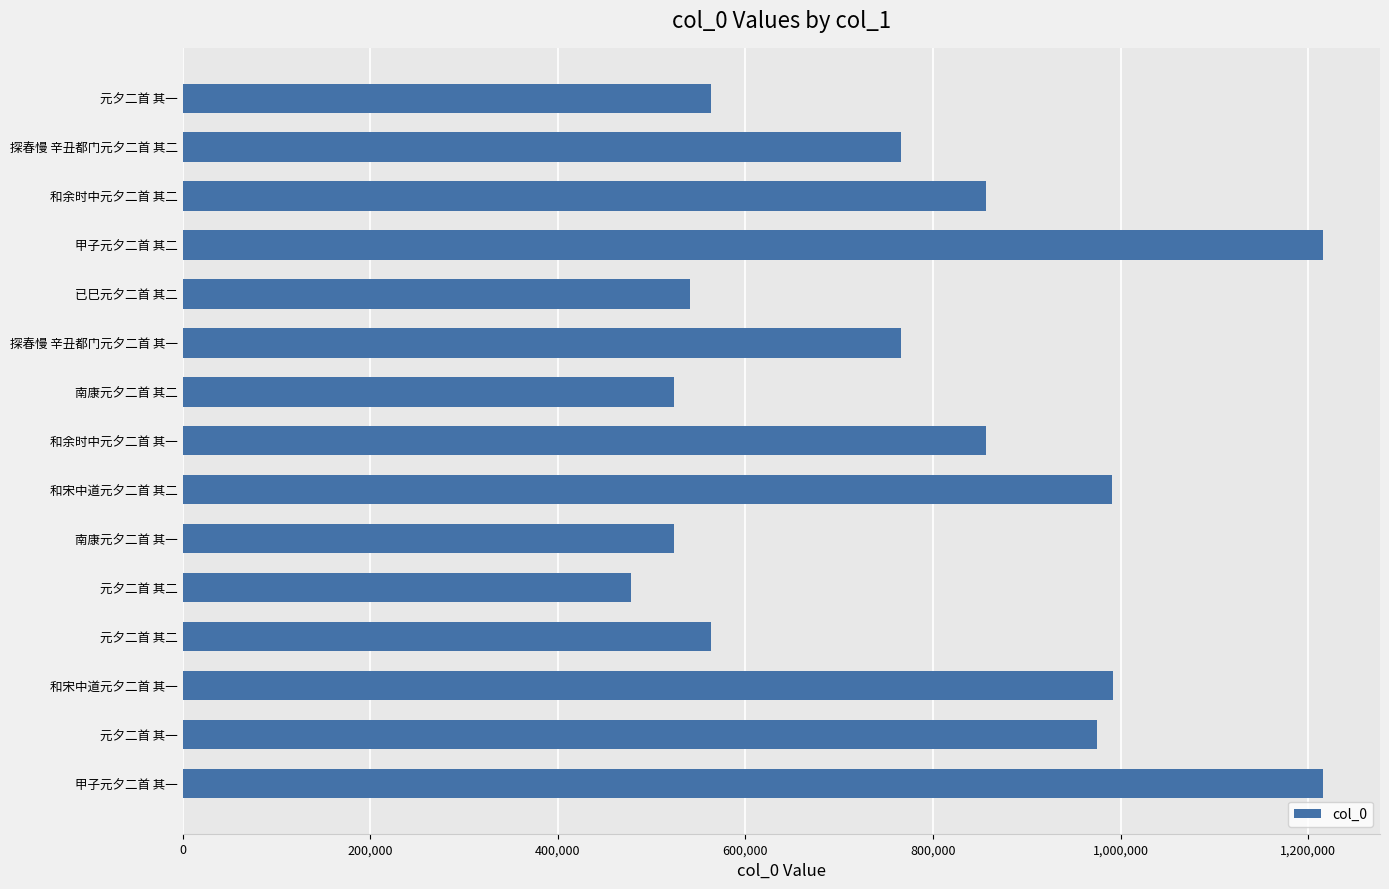

How many values are below 766370?

7